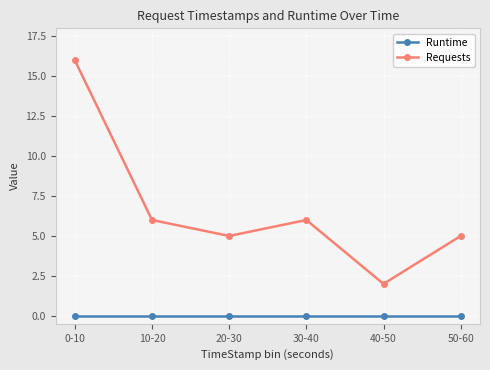

What is the approximate value of Requests at 20-30, to the nearest 5?

5